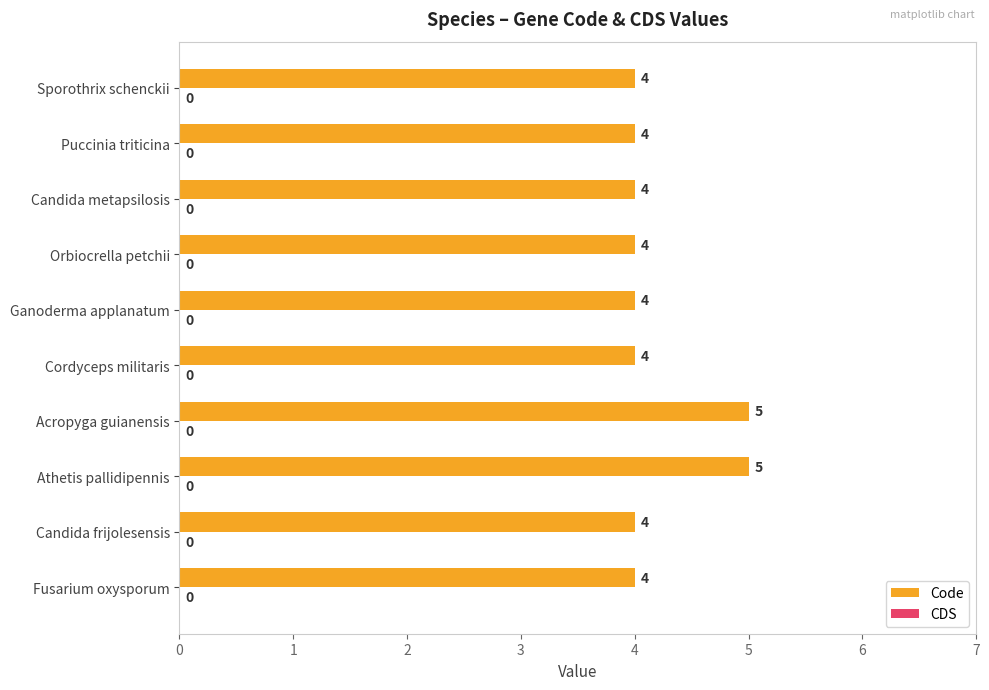

What is the average value?

4